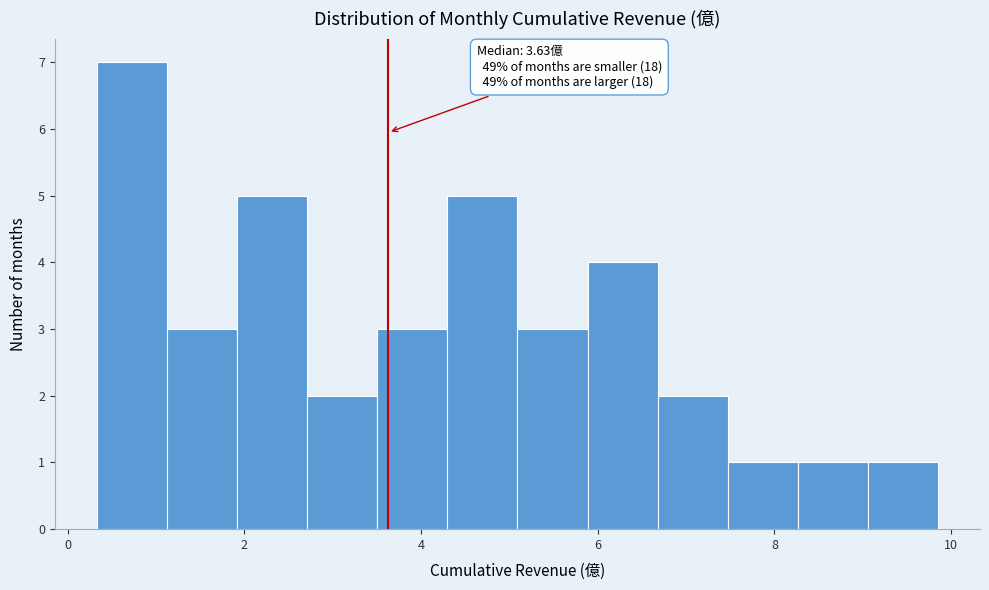

Around what value on the x-axis is the tallest bar? Give the approximate position of its centre, as read against the axis.

0.8